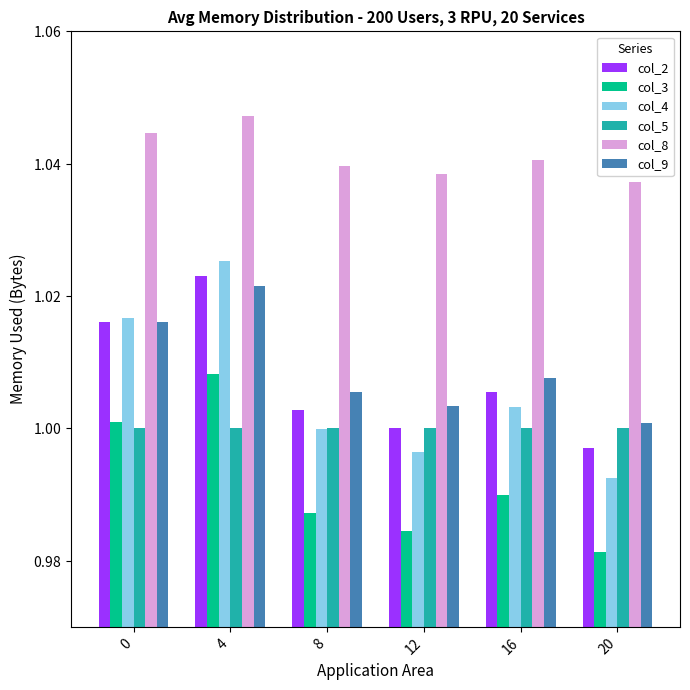

Which category has the lowest value in the col_2 series?

20